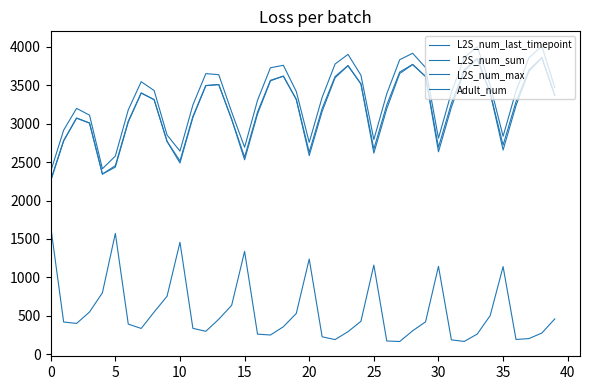

How many lines are shown in the chart?

4